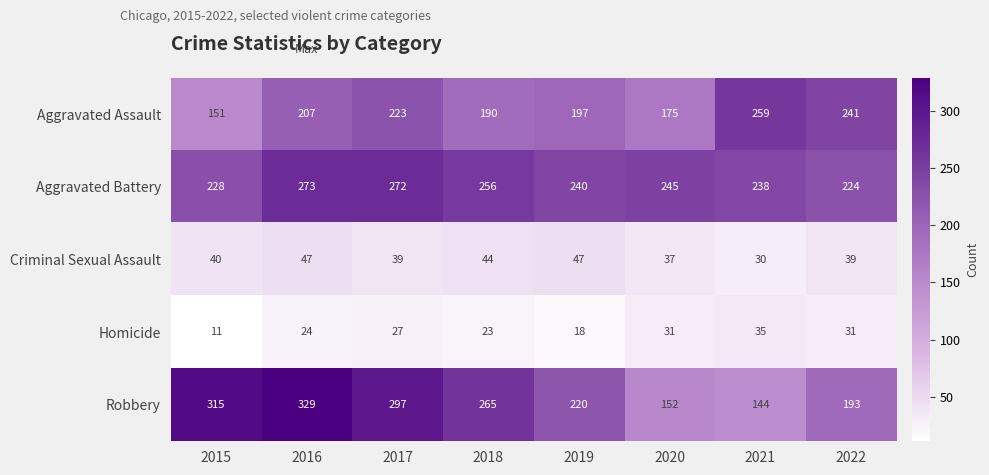

How many distinct data groups are displayed?

5